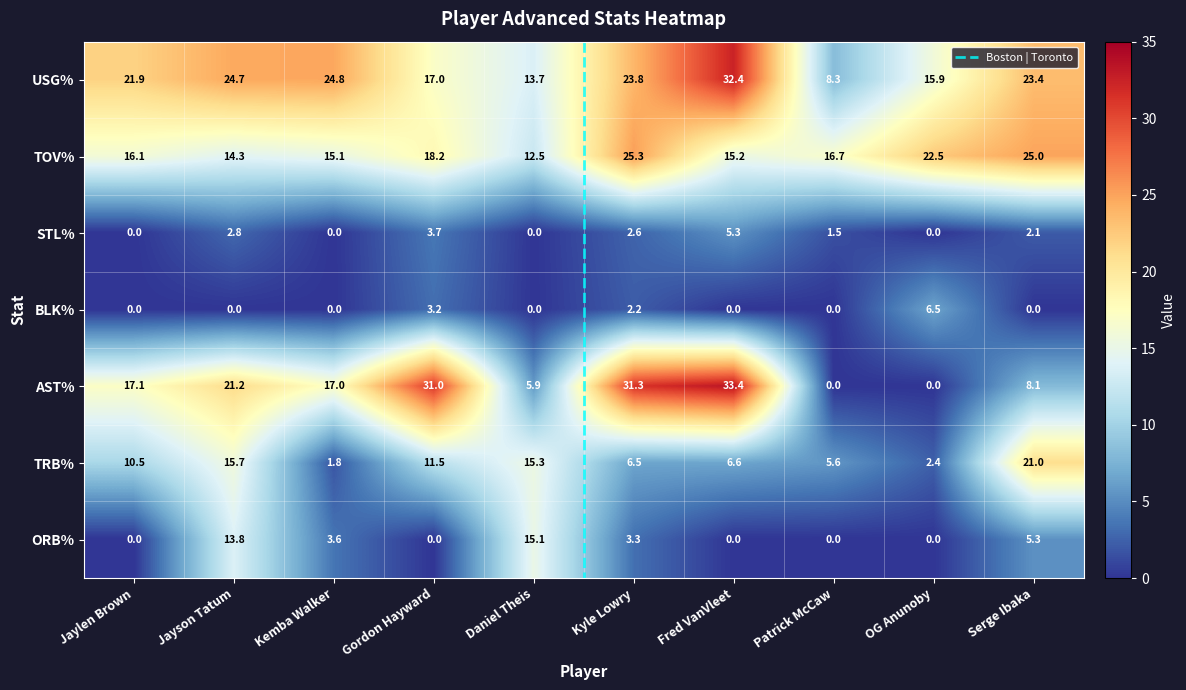

What is the difference between the second highest and minimum values in the TOV% series?

12.5